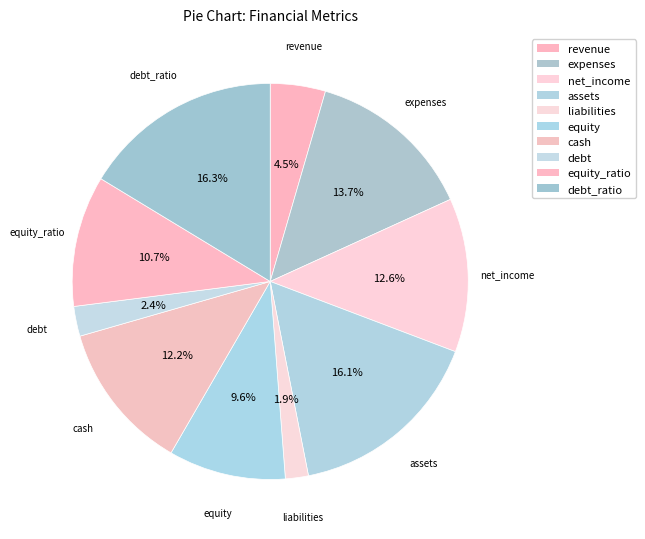

How many slices are in this pie chart?

10